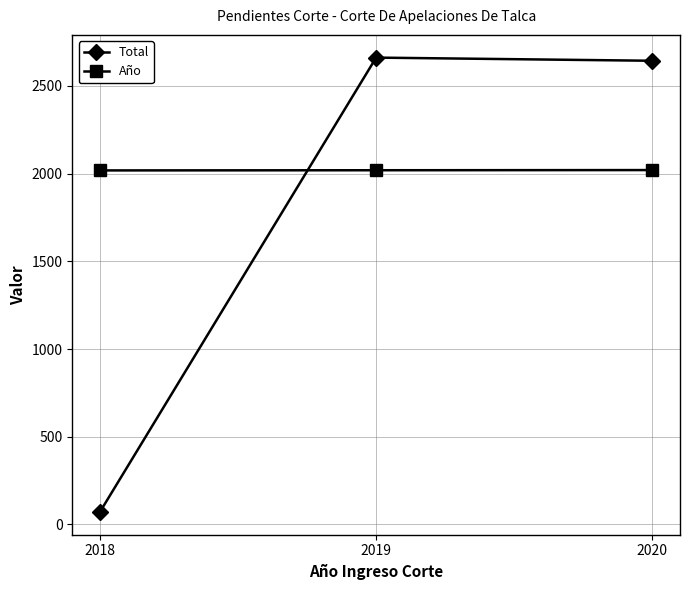

Which series has the largest total across all categories?

Año